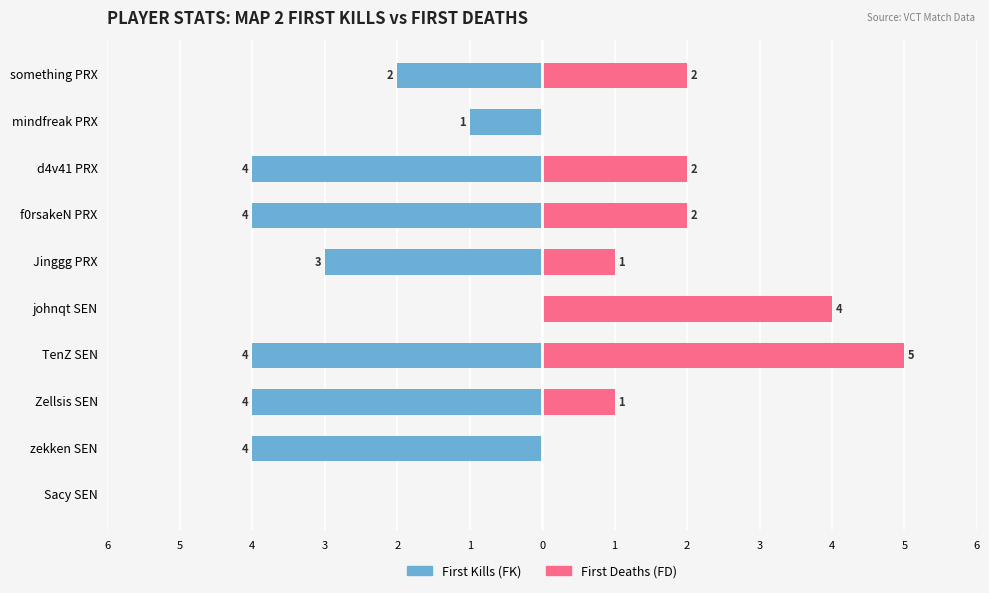

Rank the series by their maximum value, from lowest to highest.

First Kills, First Deaths